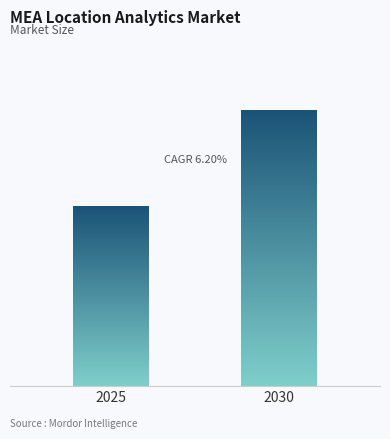

Between 2030 and 2025, which is larger?

2030